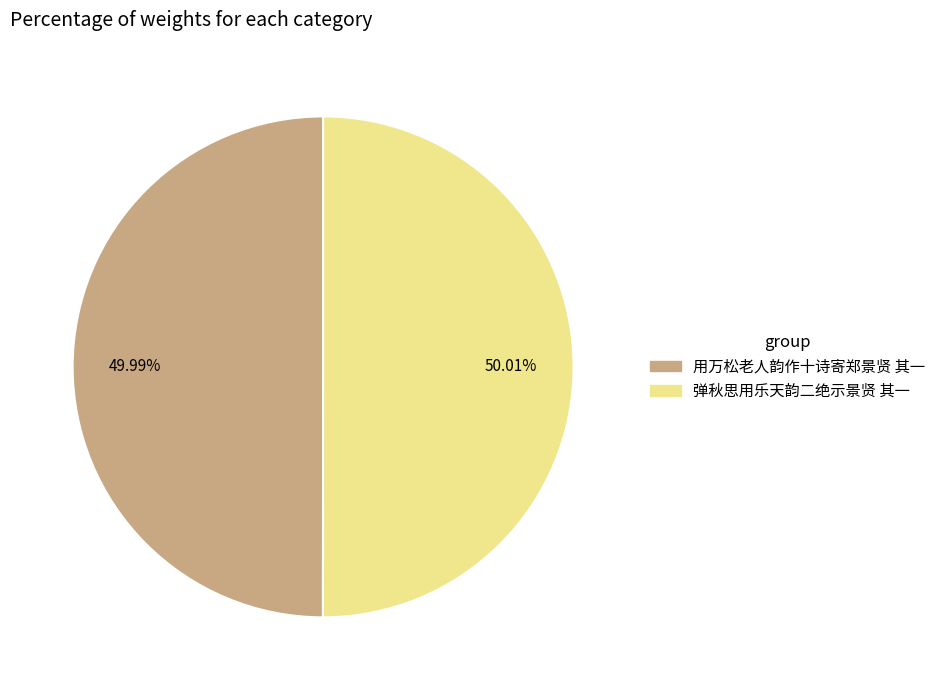

Does any single category account for the majority?

Yes